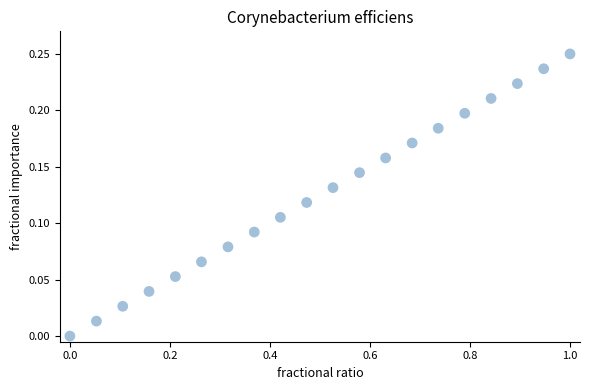

What is the range of X values (max minus min)?

1.0